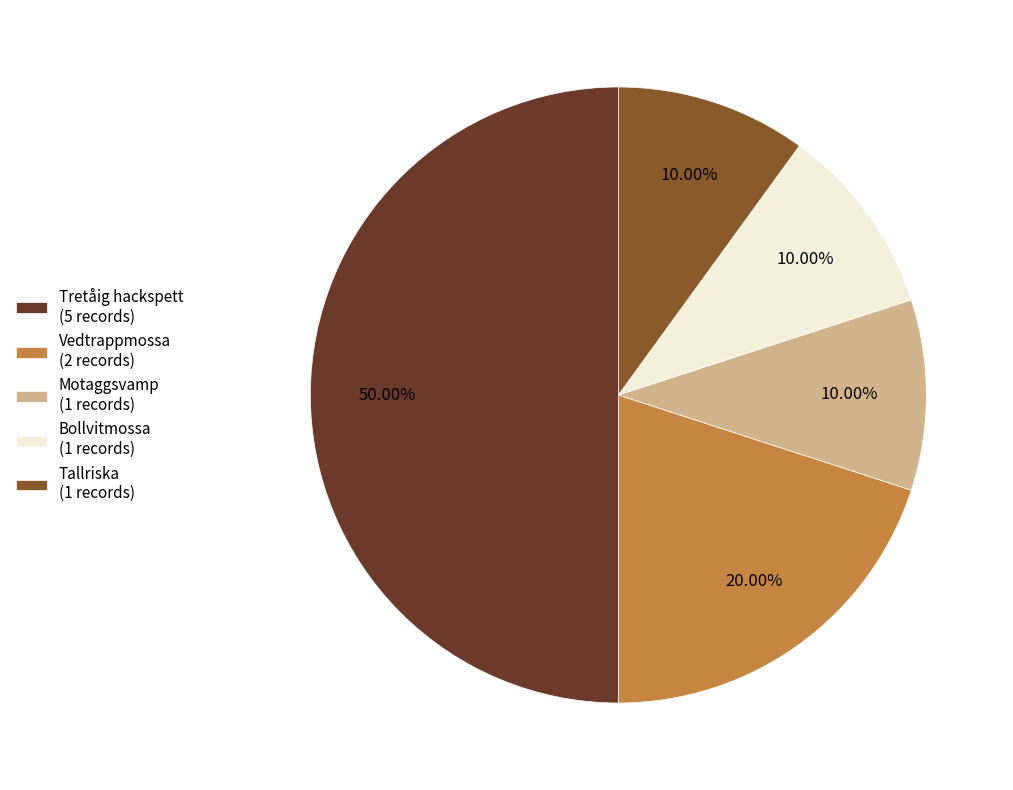

What is the largest slice in the pie chart?

Tretåig hackspett (5 records)